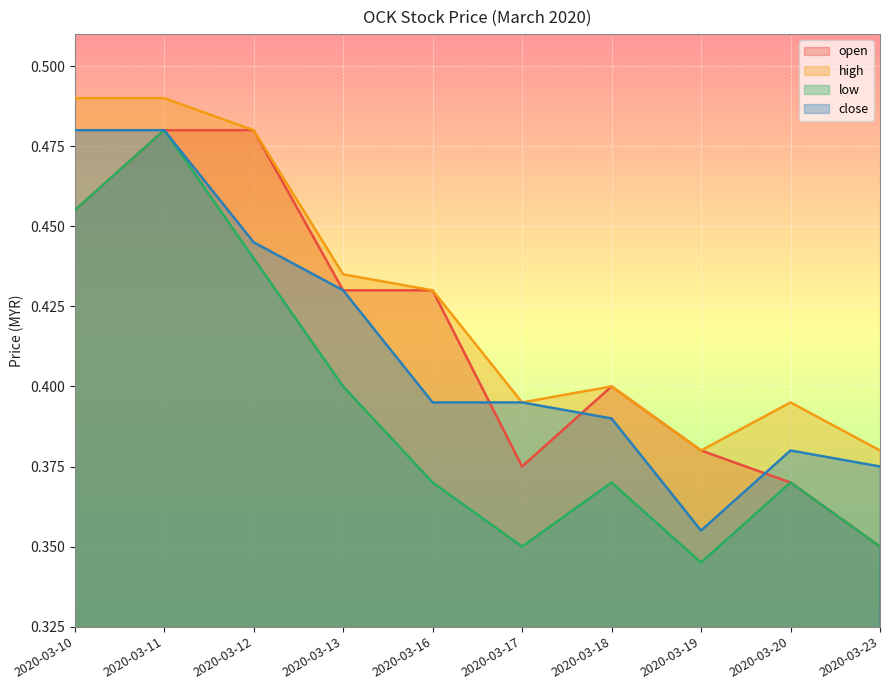

Reading left to right, list all the values displayed in this chart.

open: 0.5	0.5	0.5	0.4	0.4	0.4	0.4	0.4	0.4	0.3
high: 0.5	0.5	0.5	0.4	0.4	0.4	0.4	0.4	0.4	0.4
low: 0.5	0.5	0.4	0.4	0.4	0.3	0.4	0.3	0.4	0.3
close: 0.5	0.5	0.4	0.4	0.4	0.4	0.4	0.4	0.4	0.4